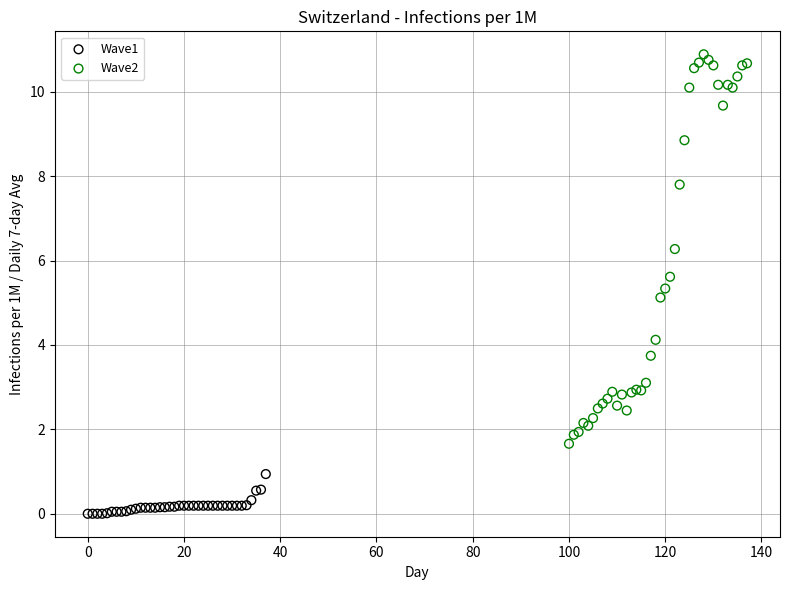

Which series reaches the minimum Y coordinate?

Wave1